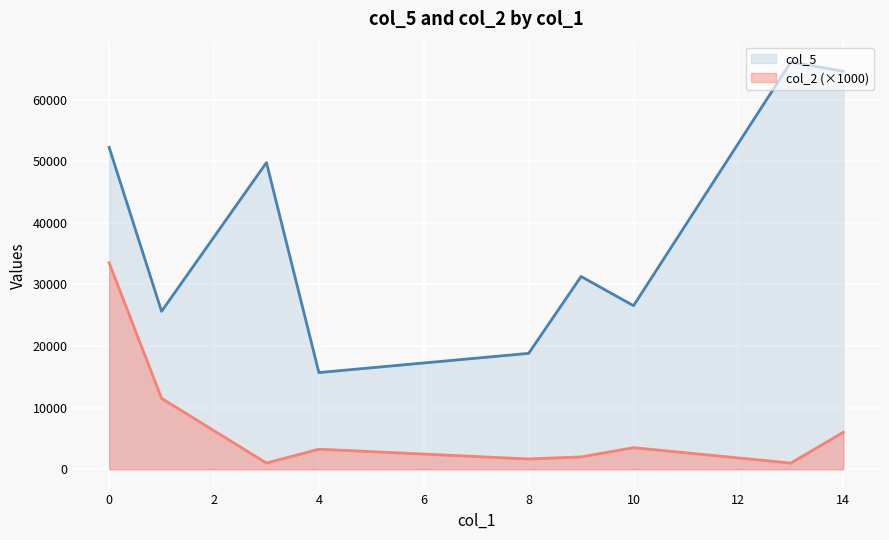

Which series has the largest range (max minus min)?

col_5